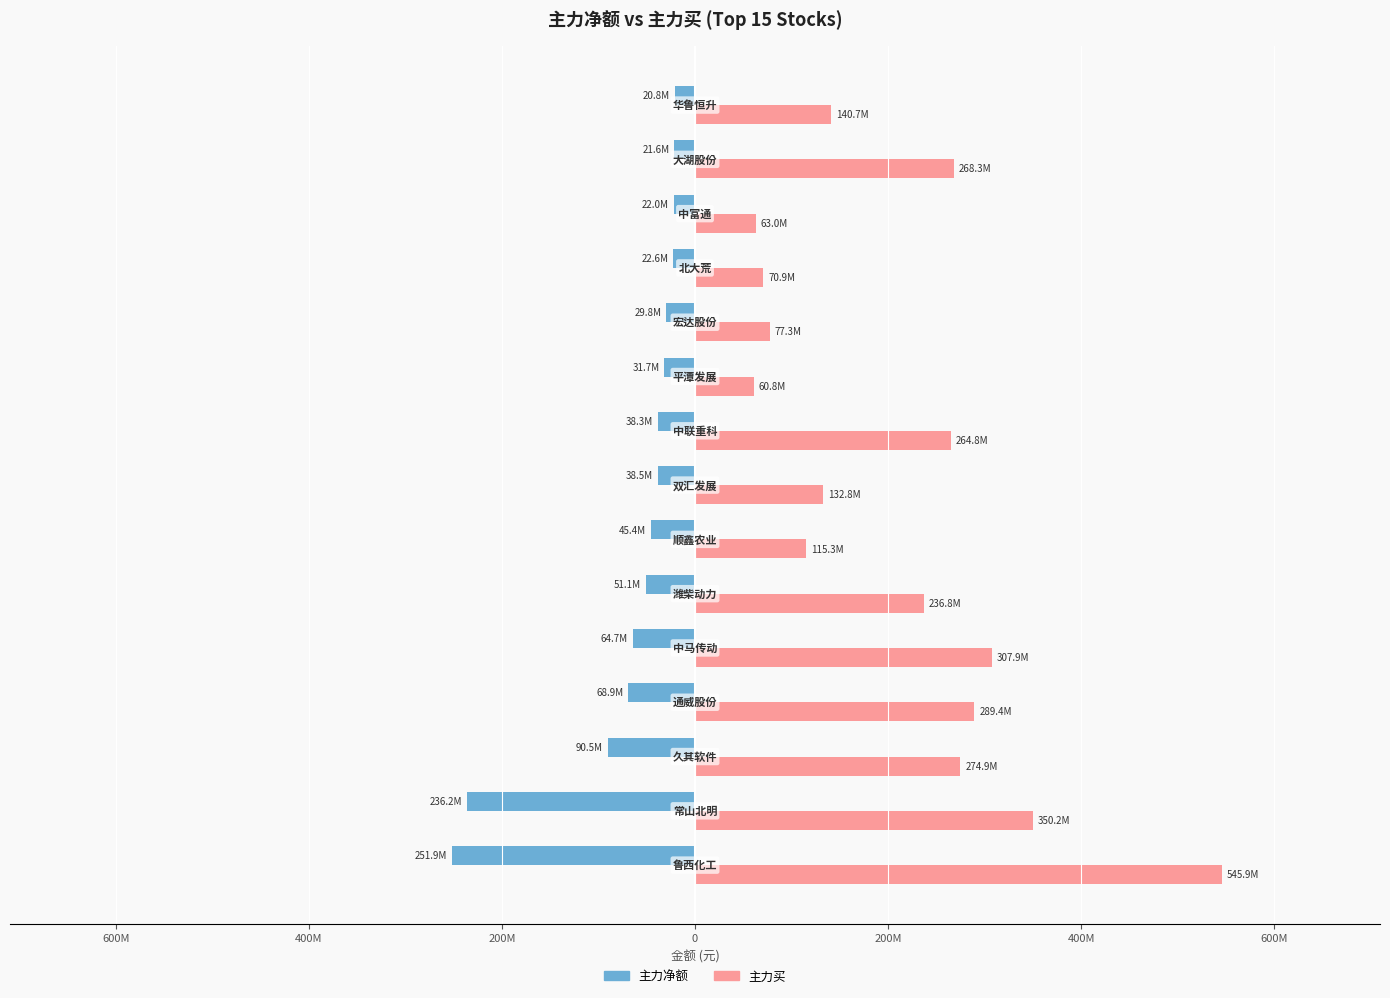

Rank the series by their average value, from lowest to highest.

主力净额, 主力买